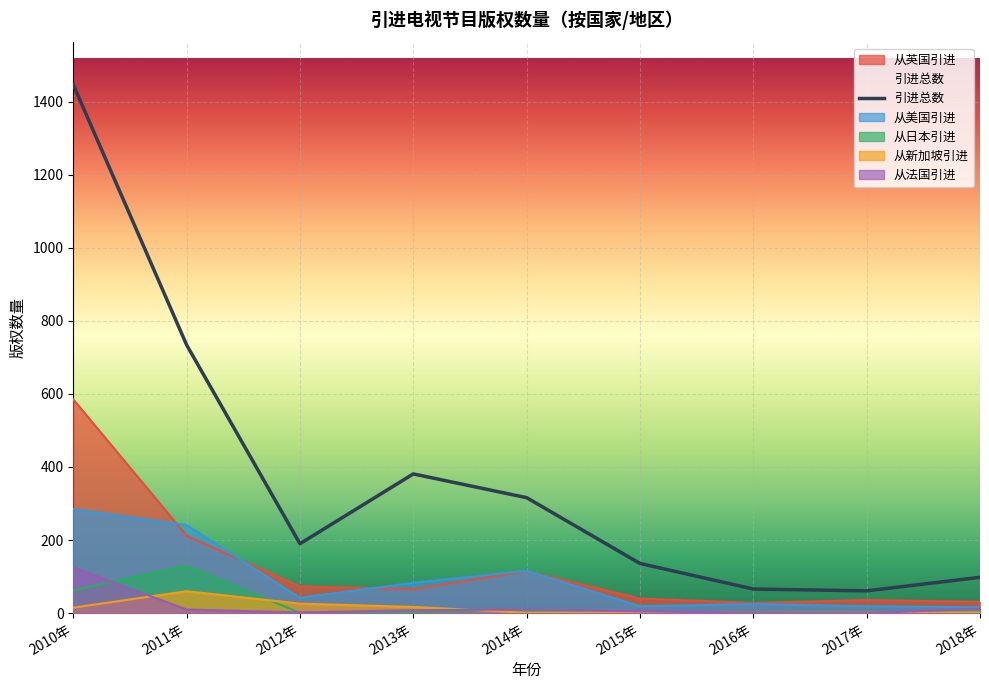

List the labels in order of value, smallest first.

2017年, 2016年, 2018年, 2015年, 2012年, 2014年, 2013年, 2011年, 2010年